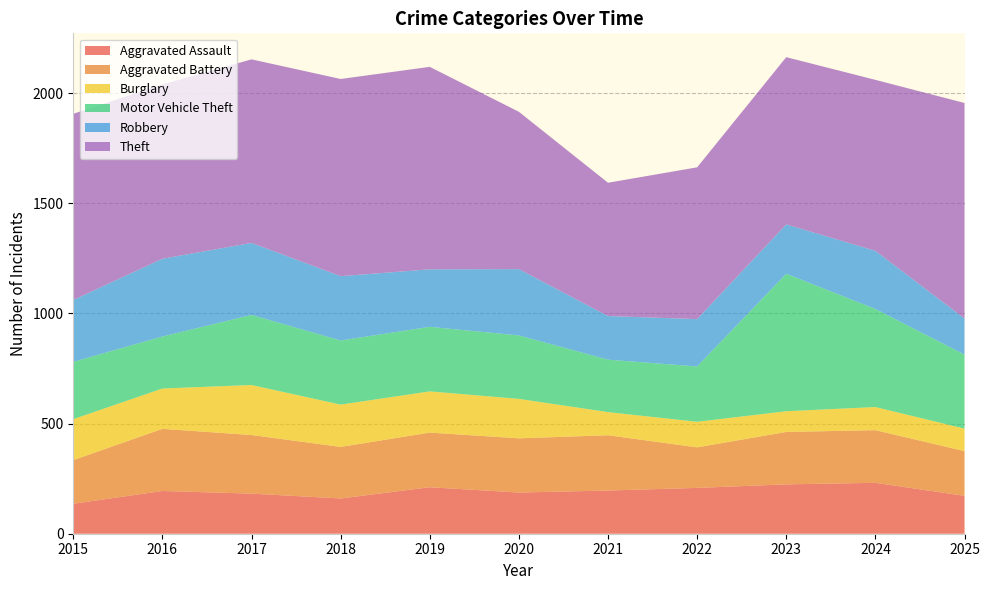

Reading right to left, list all the values displayed in this chart.

Aggravated Assault: 2025=172	2024=231	2023=224	2022=208	2021=196	2020=187	2019=211	2018=160	2017=182	2016=194	2015=136
Aggravated Battery: 2025=203	2024=239	2023=238	2022=184	2021=251	2020=246	2019=248	2018=234	2017=266	2016=282	2015=198
Burglary: 2025=102	2024=105	2023=94	2022=116	2021=105	2020=179	2019=187	2018=192	2017=227	2016=183	2015=186
Motor Vehicle Theft: 2025=336	2024=445	2023=624	2022=251	2021=238	2020=288	2019=293	2018=291	2017=318	2016=236	2015=260
Robbery: 2025=164	2024=264	2023=224	2022=215	2021=198	2020=301	2019=261	2018=292	2017=327	2016=353	2015=281
Theft: 2025=978	2024=776	2023=759	2022=689	2021=605	2020=714	2019=919	2018=895	2017=833	2016=791	2015=845